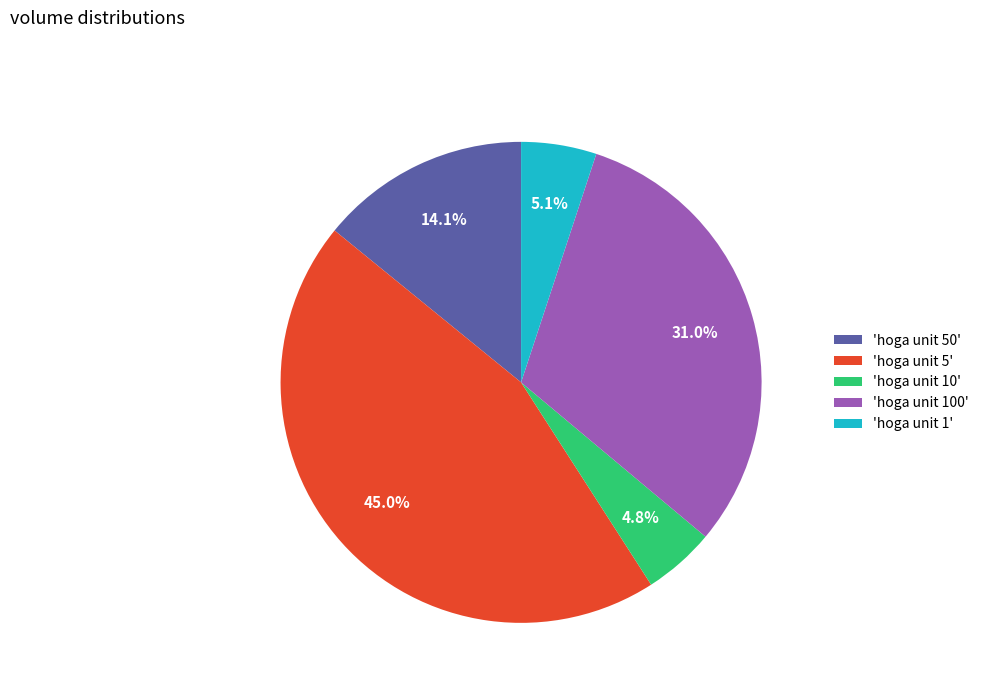

Do 'hoga unit 10' and 'hoga unit 1' together represent more than half of the pie?

No